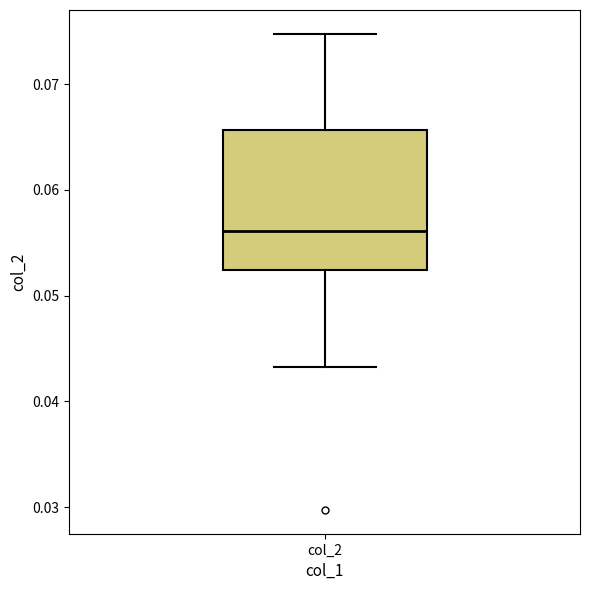

Transcribe this box plot: give where the median line is, the range the box spans, and where the two whiskers end, as read against the y-axis. The values are not printed on the chart, so give them approximately, as read against the axis.

median 0.056, box 0.052 to 0.066, whiskers 0.043 to 0.075